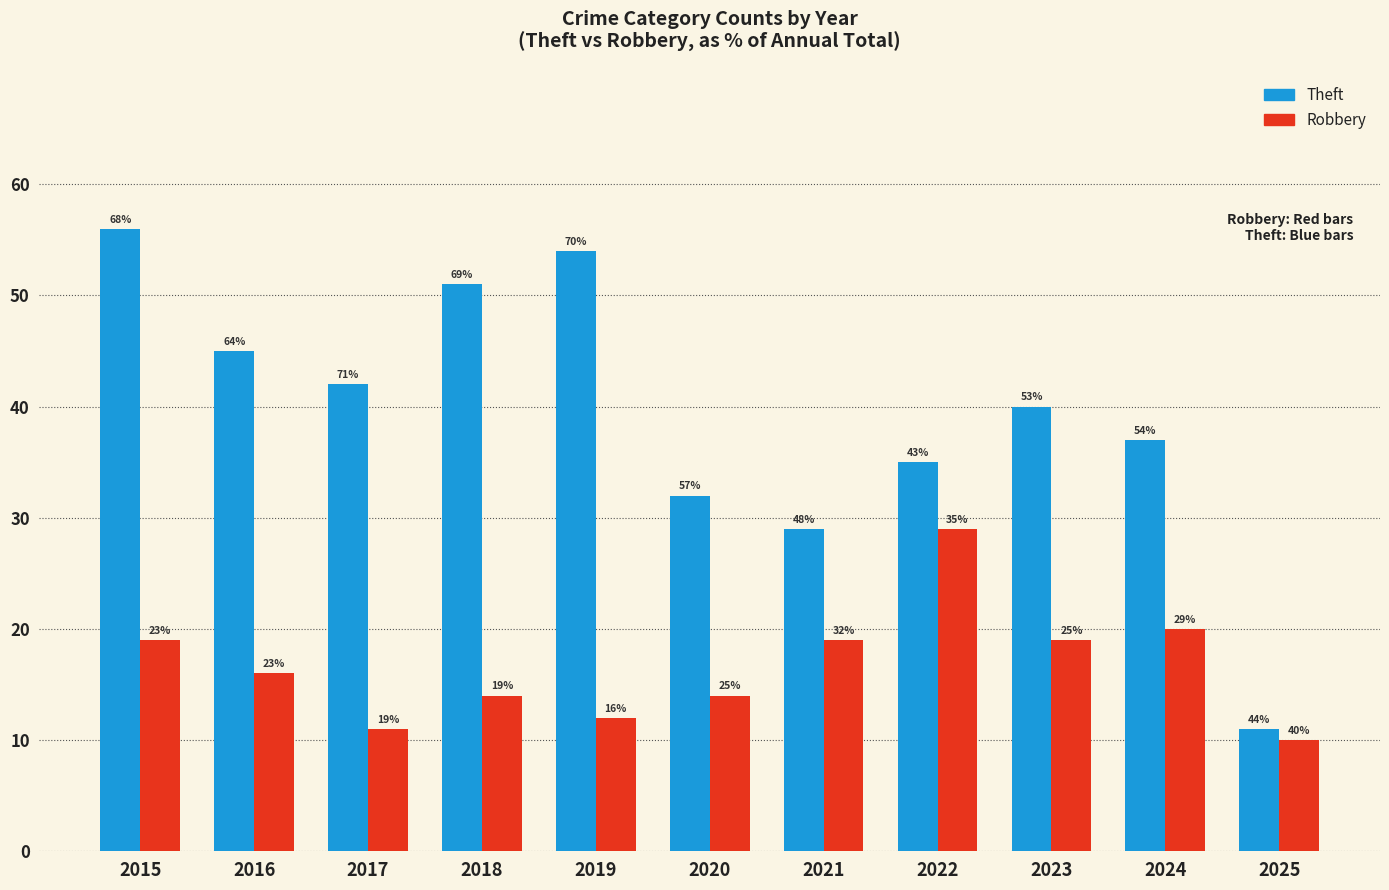

What is the approximate value of Theft at 2017, to the nearest 5?

40